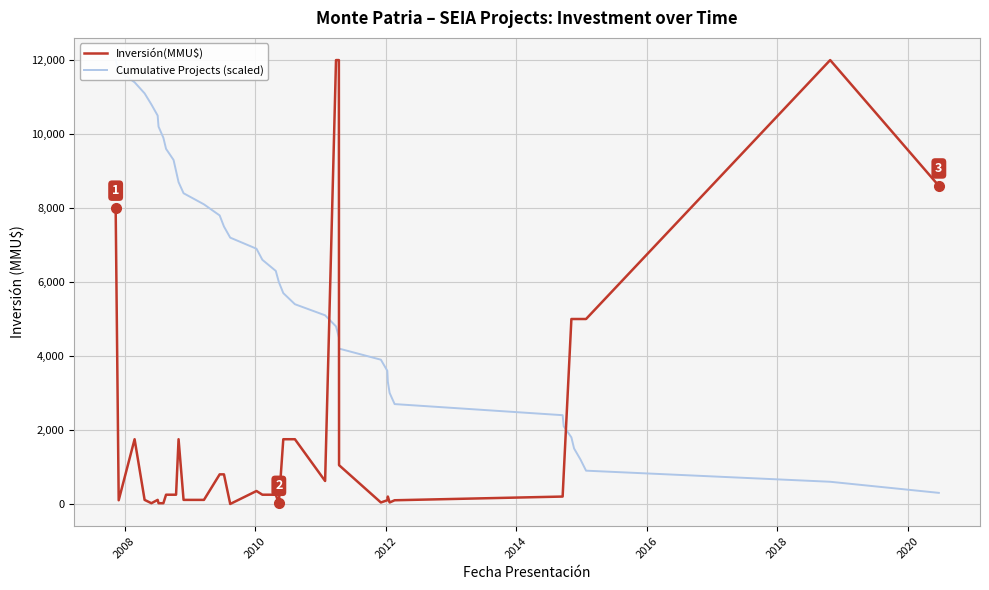

Reading left to right, transcribe all the data shown in this chart.

Inversión(MMU$): 8000	100	1750	110	20	110	20	20	250	250	250	1750	110	110	800	800	0	350	250	250	20	1750	1750	621	12000	12000	1049	40	100	200	40	100	200	800	5000	5000	5000	5000	12000	8600
Cumulative Projects (scaled): 12000	11700	11400	11100	10800	10500	10200	9900	9600	9300	9000	8700	8400	8100	7800	7500	7200	6900	6600	6300	6000	5700	5400	5100	4800	4500	4200	3900	3600	3300	3000	2700	2400	2100	1800	1500	1200	900	600	300